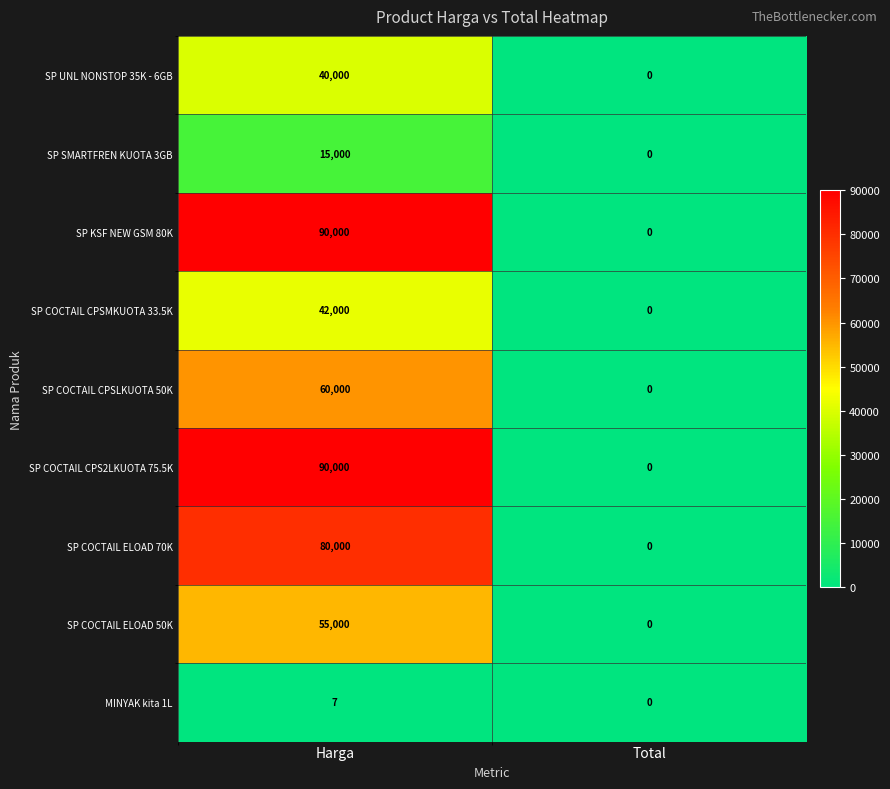

Rank the categories by SP COCTAIL ELOAD 70K value from lowest to highest.

Total, Harga